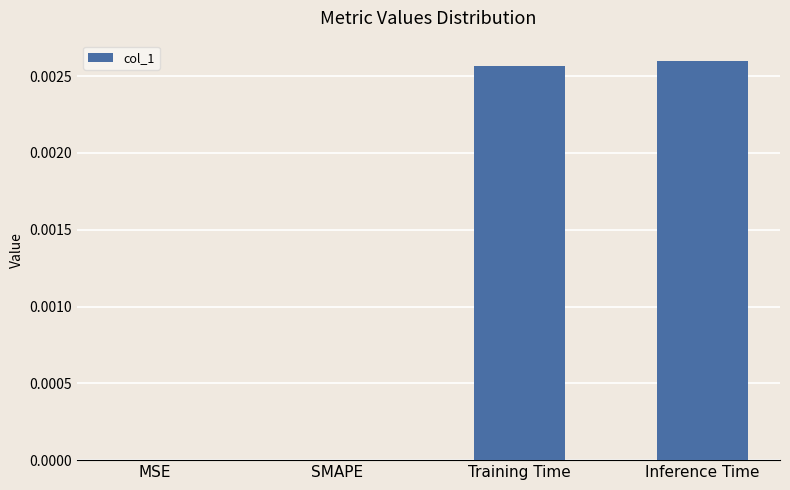

Count the number of categories in the chart.

4